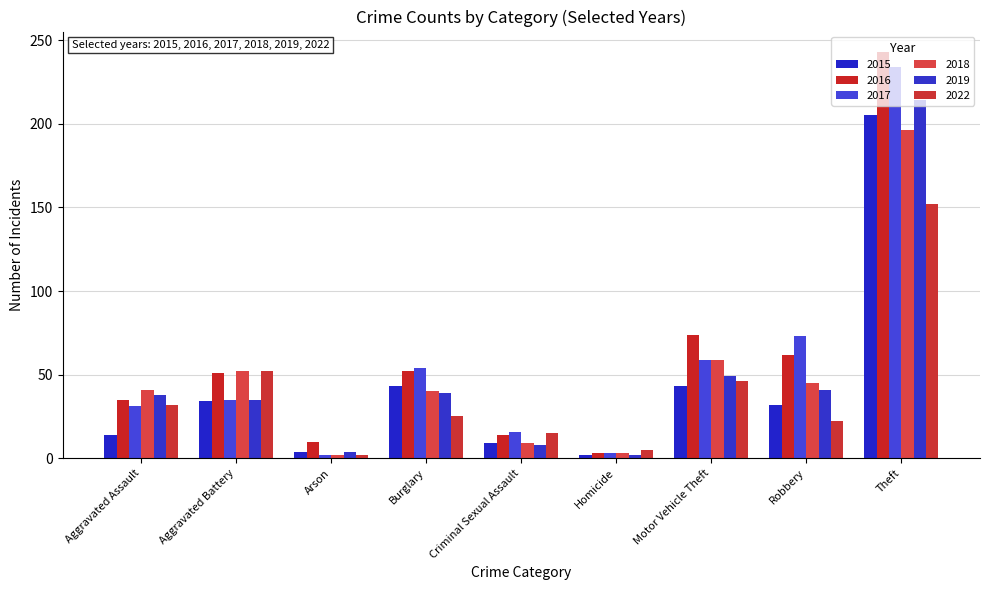

What is the average value of the 2016 series?

60